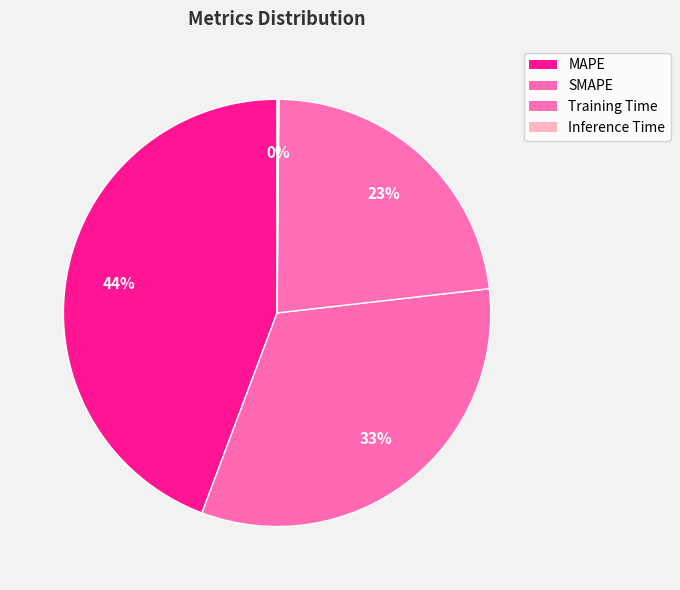

To the nearest percent, what is the combined percentage of MAPE and SMAPE?

77%